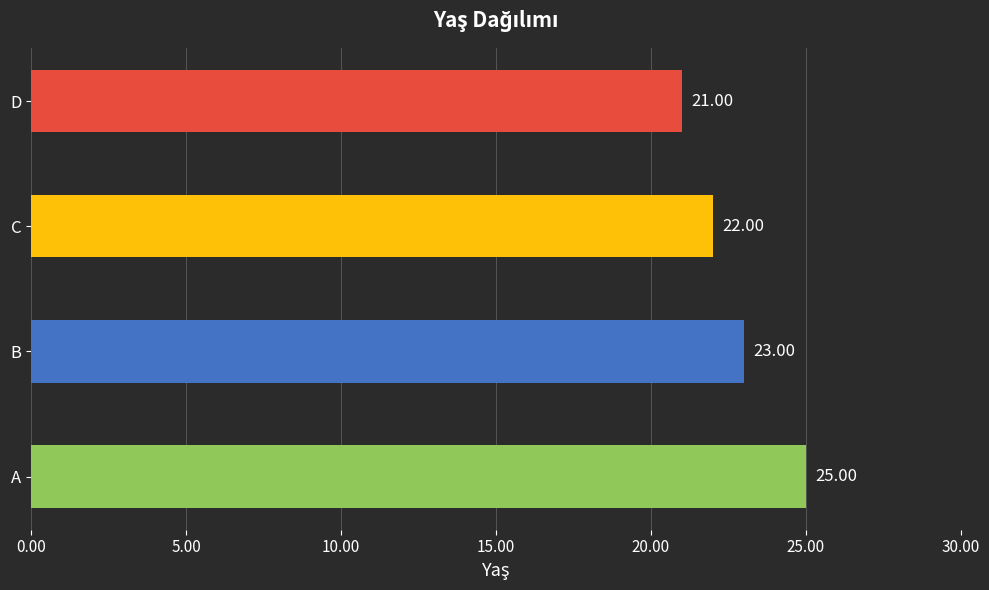

At which category does the chart reach its minimum across all series?

D